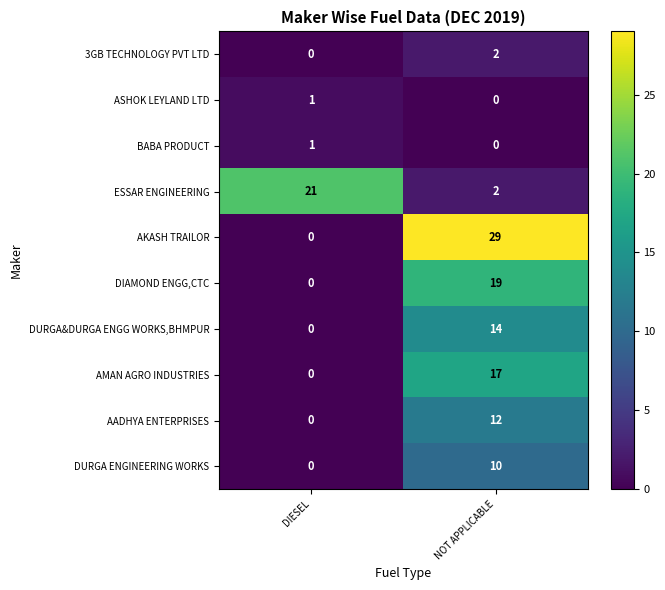

What is the average value of the ESSAR ENGINEERING series?

12